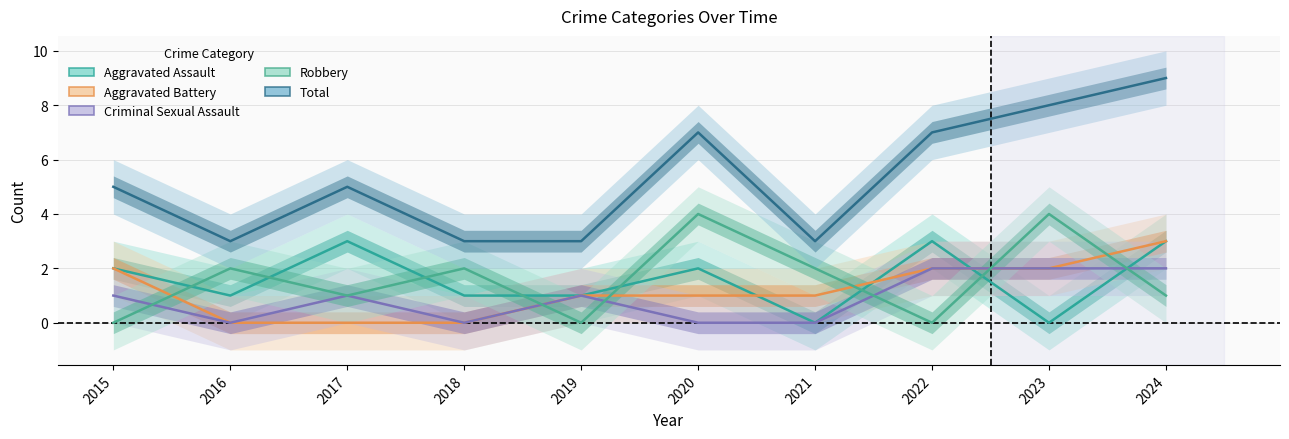

At how many categories does at least one series exceed 7?

2